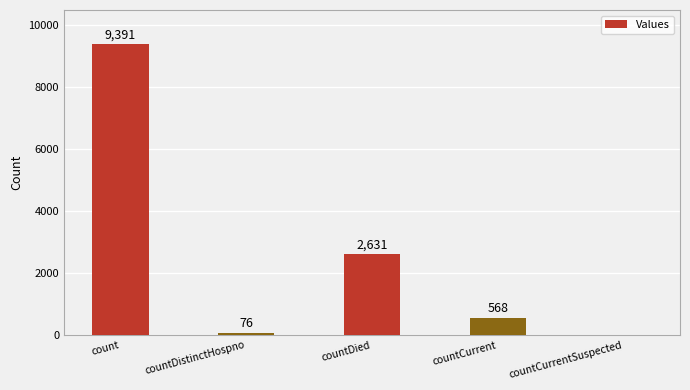

The value at countDied is 2631. True or false?

True